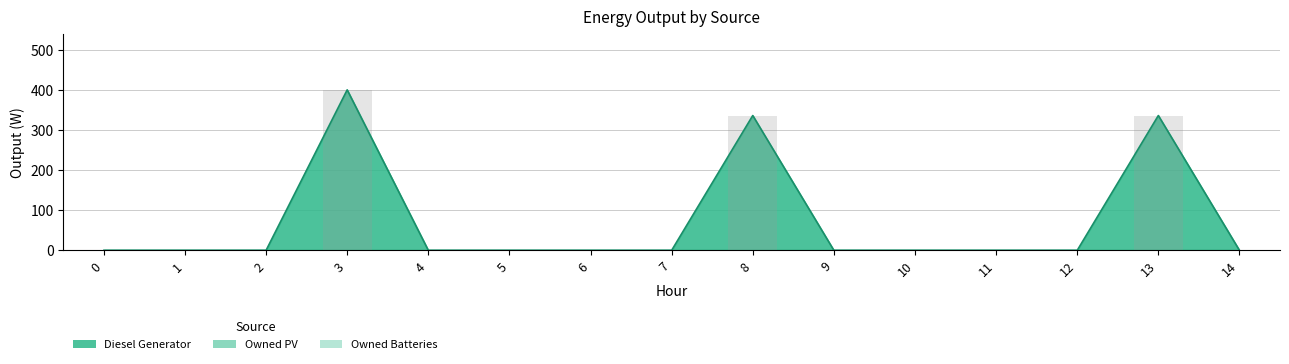

Which series has the widest spread of values?

Diesel Generator